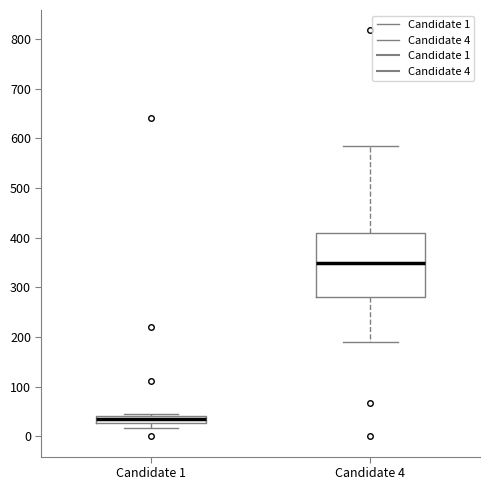

Comparing the boxes themselves (not the whiskers), which one is the tallest?

Candidate 4